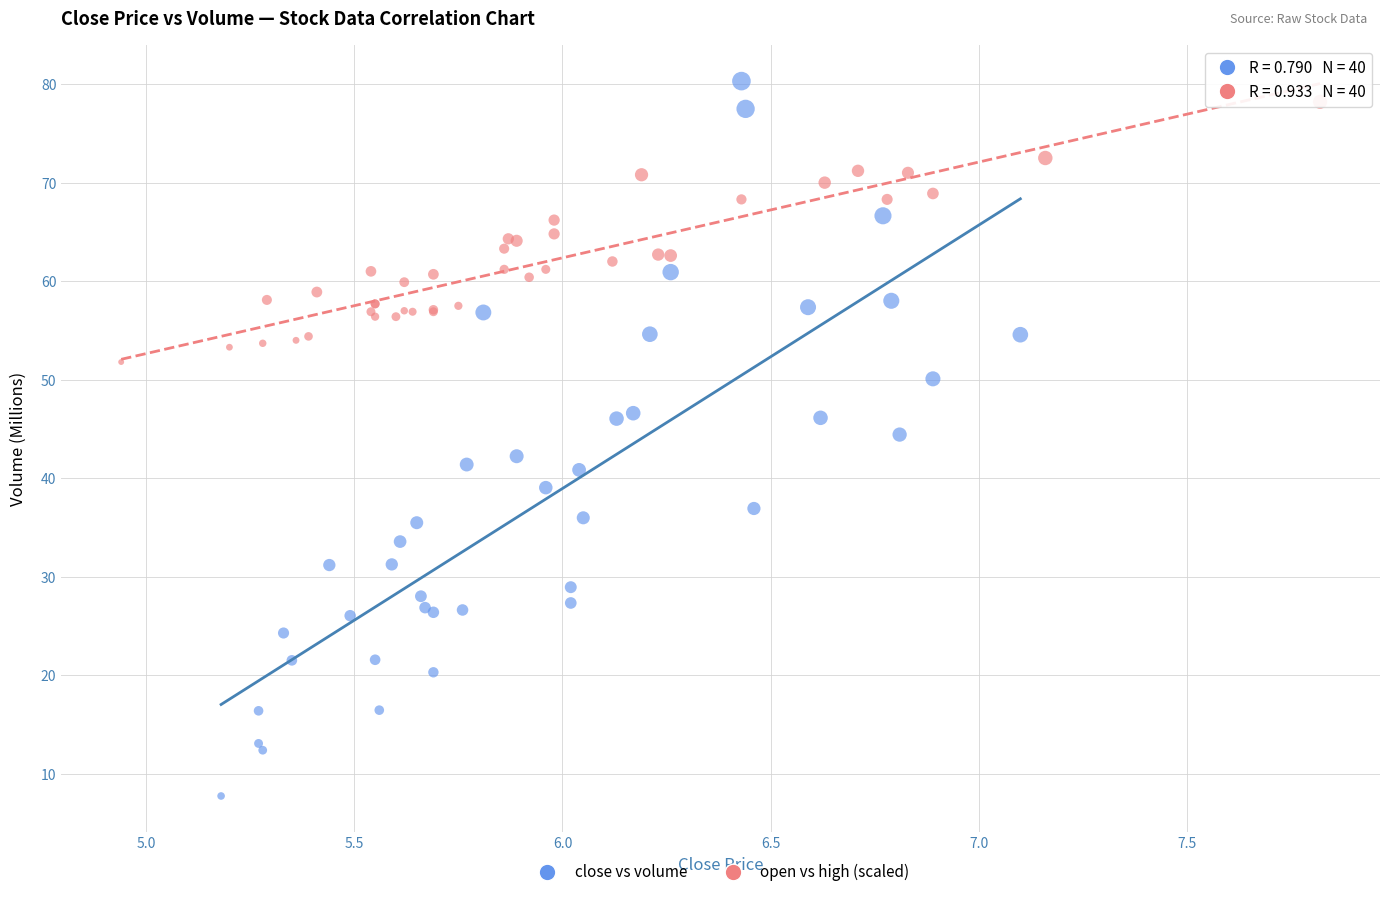

What are all the series names shown in the legend?

close vs volume, open vs high (scaled)